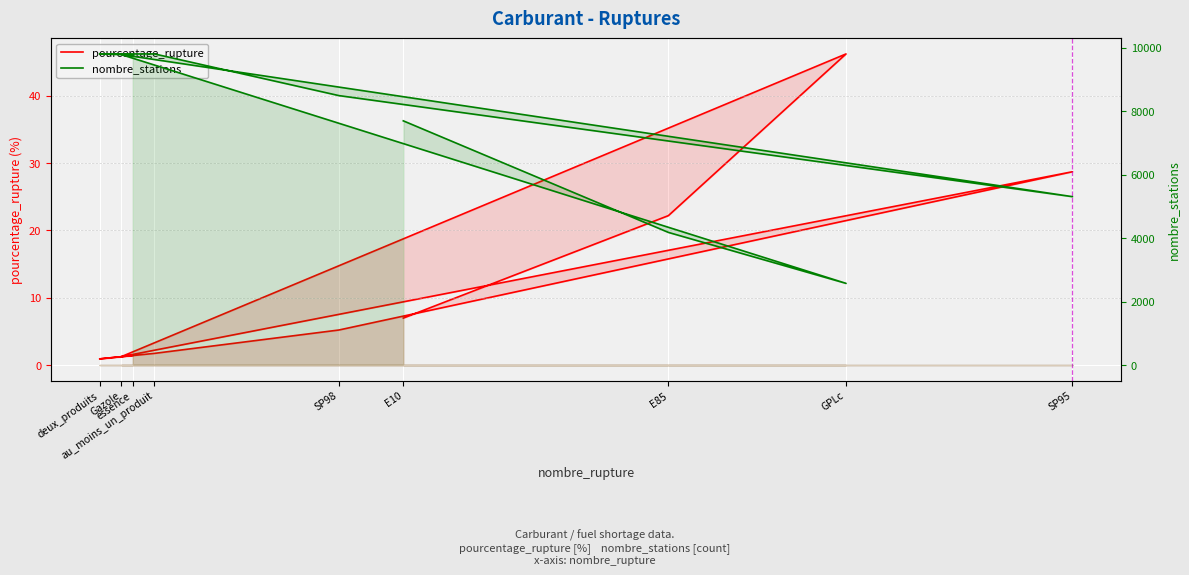

What is the highest value of the pourcentage_rupture series?

46.2